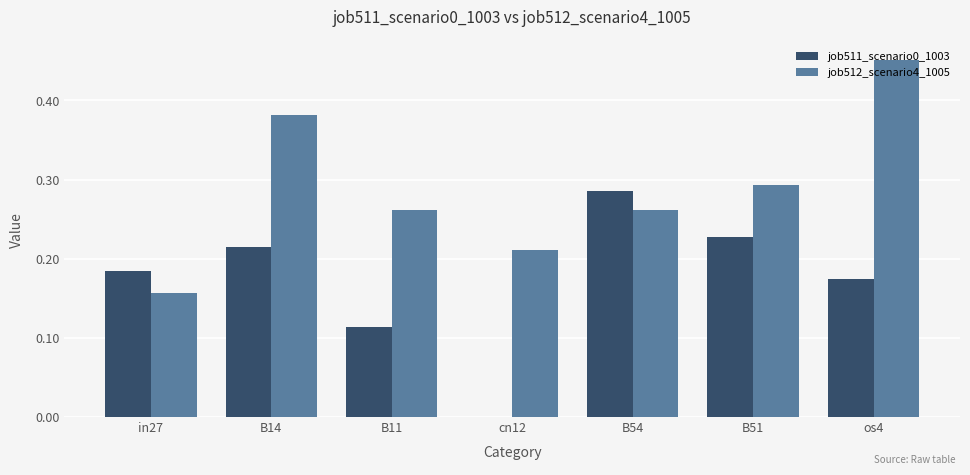

Which series has the largest total across all categories?

job512_scenario4_1005